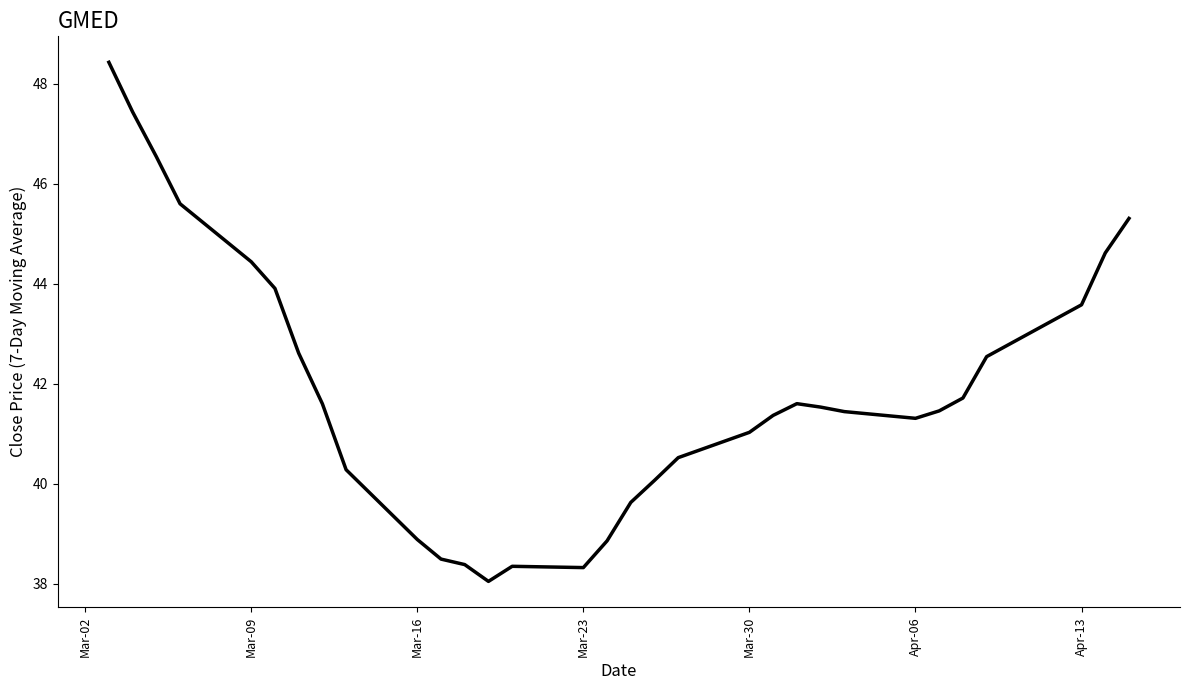

Is this an area chart (filled region under the line)?

No